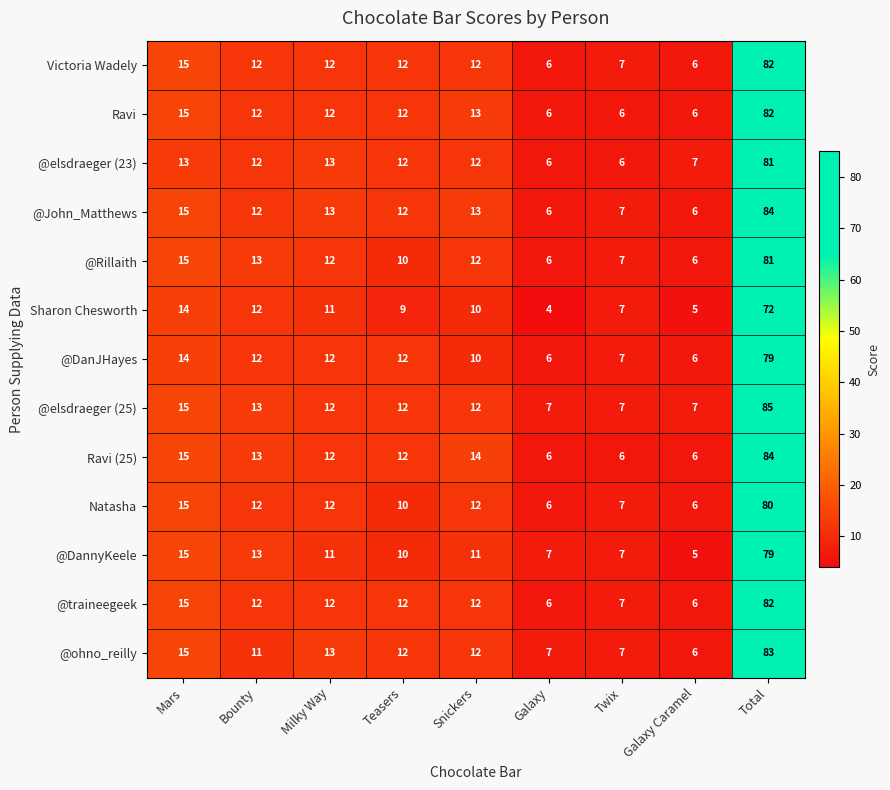

At which label is @traineegeek closest to 44?

Mars